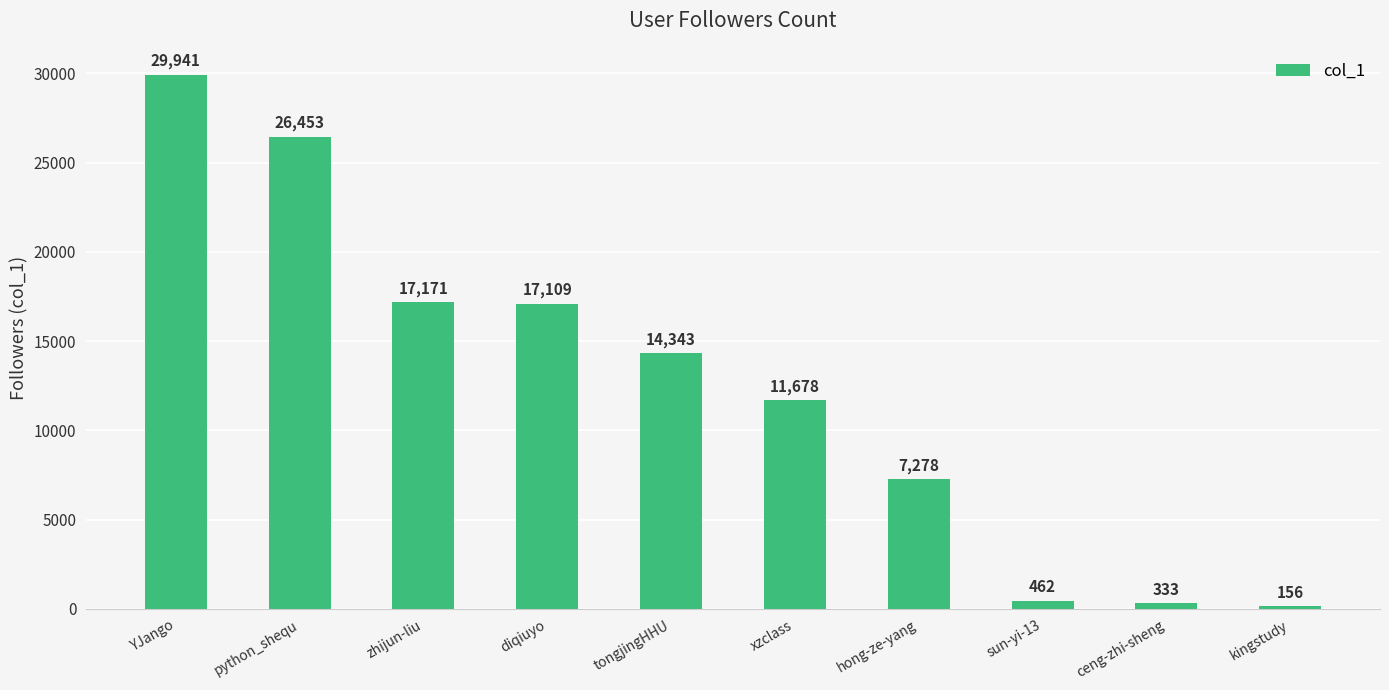

What is the label of the 9th bar from the left?

ceng-zhi-sheng